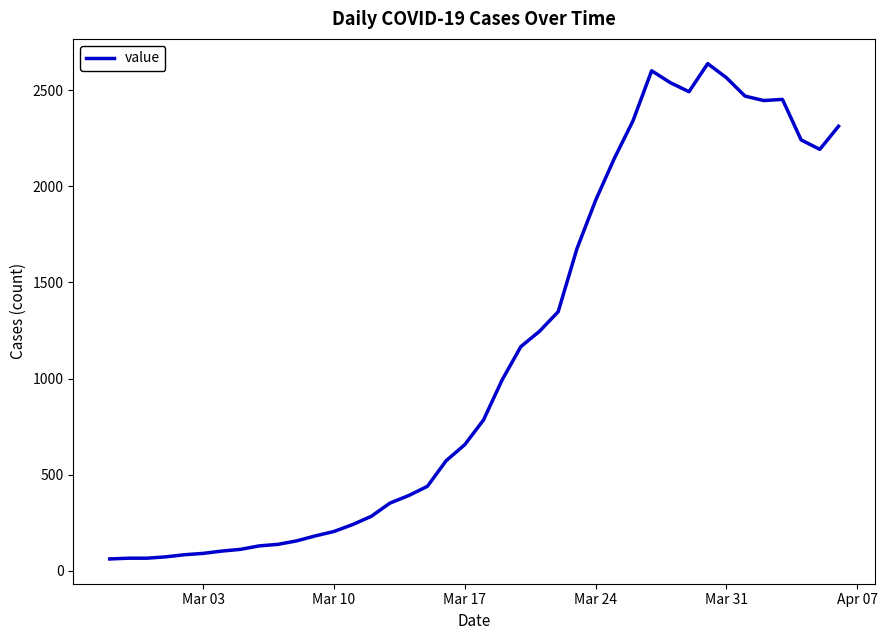

What is the maximum value shown in the chart?

2639